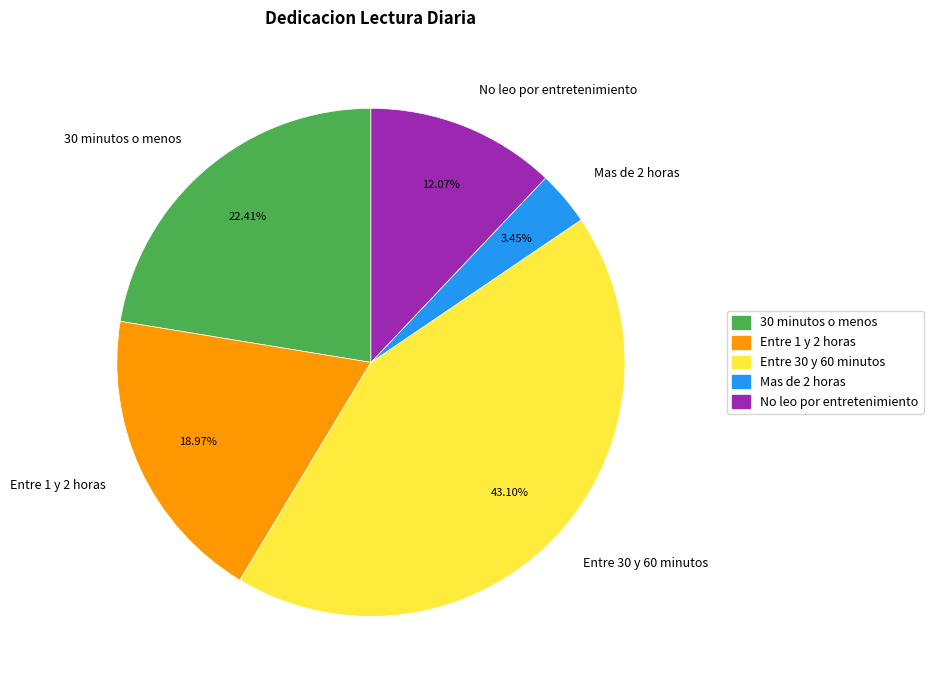

Approximately how many times larger is the value at Mas de 2 horas compared to 30 minutos o menos?

0.2